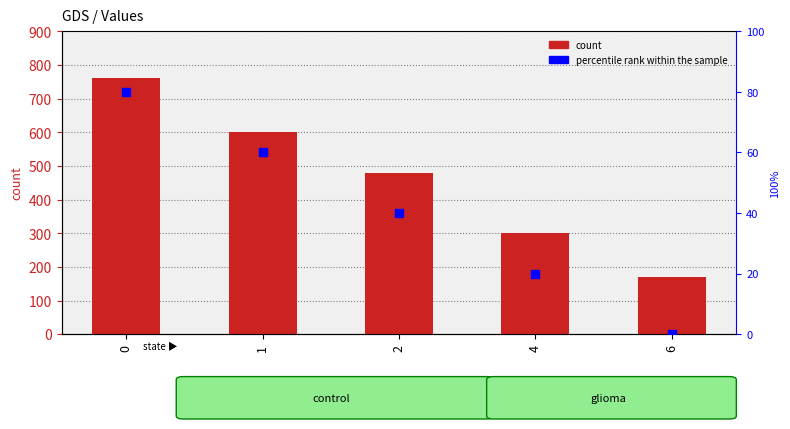

Which series contains the highest Y value?

count